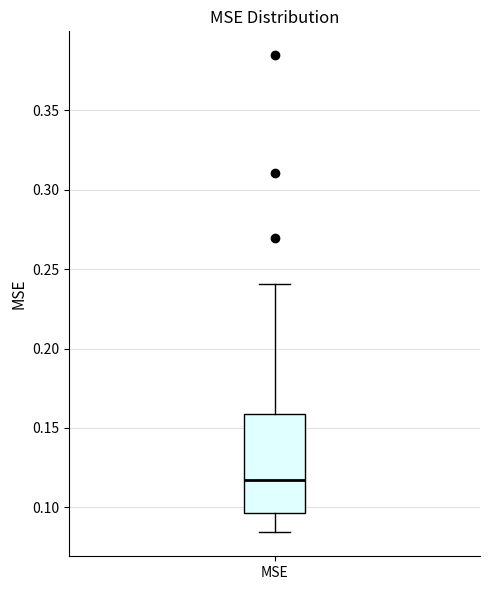

Read this box plot against the y-axis: the position of the median line, the range covered by the box, and the ends of both whiskers. The values are not printed on the chart, so give them approximately, as read against the axis.

median 0.115, box 0.095 to 0.160, whiskers 0.085 to 0.240